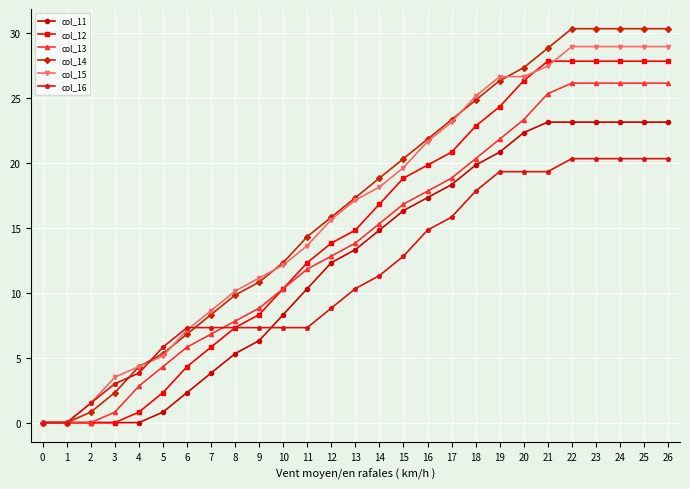

True or false: col_14 has more than 2 points higher than both neighbors.

False